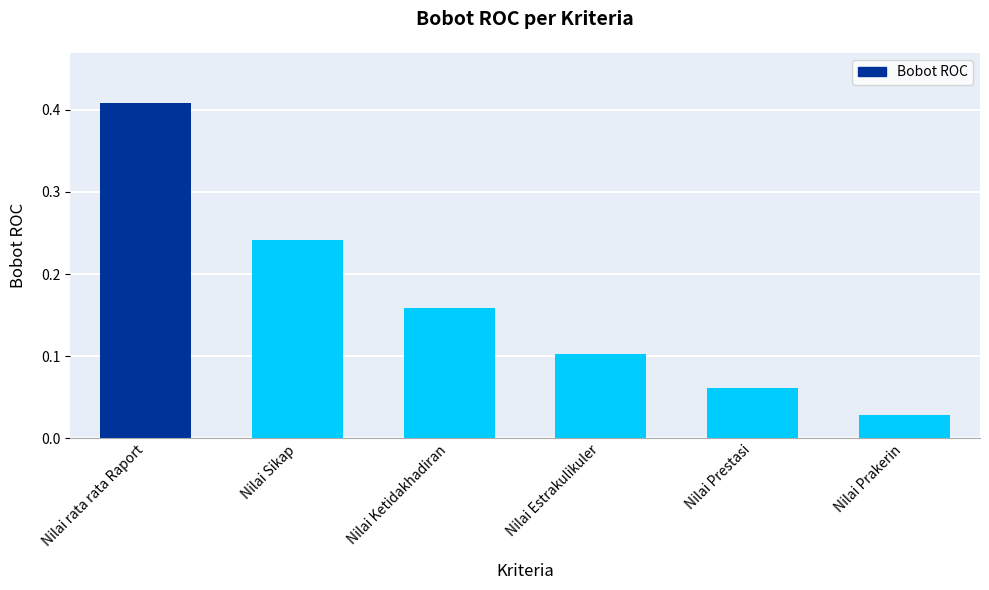

Between Nilai Prestasi and Nilai Prakerin, which is larger?

Nilai Prestasi